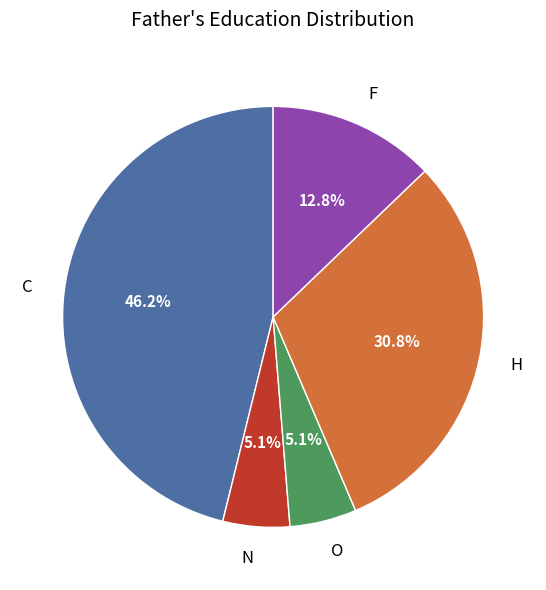

True or false: F accounts for 22% of the total.

False